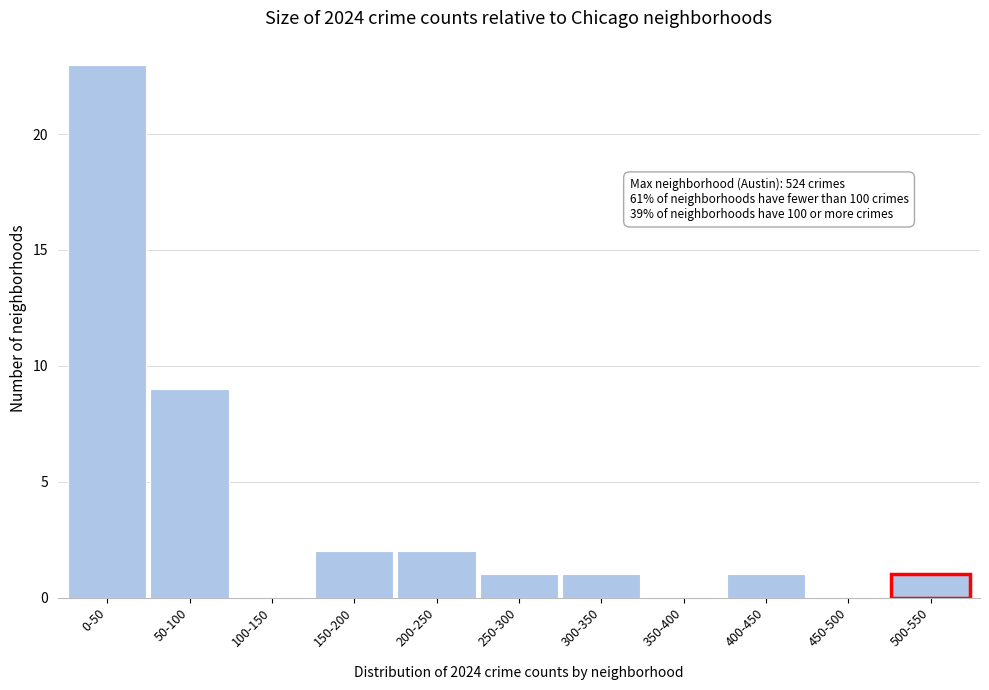

Reading right to left, transcribe all the data shown in this chart.

500-550=1	450-500=0	400-450=1	350-400=0	300-350=1	250-300=1	200-250=2	150-200=2	100-150=0	50-100=9	0-50=23